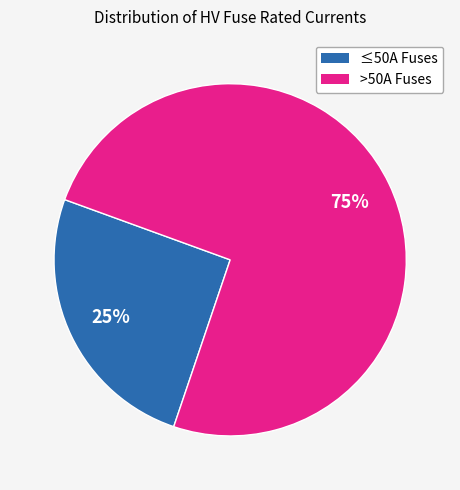

Count the number of slices in the pie.

2